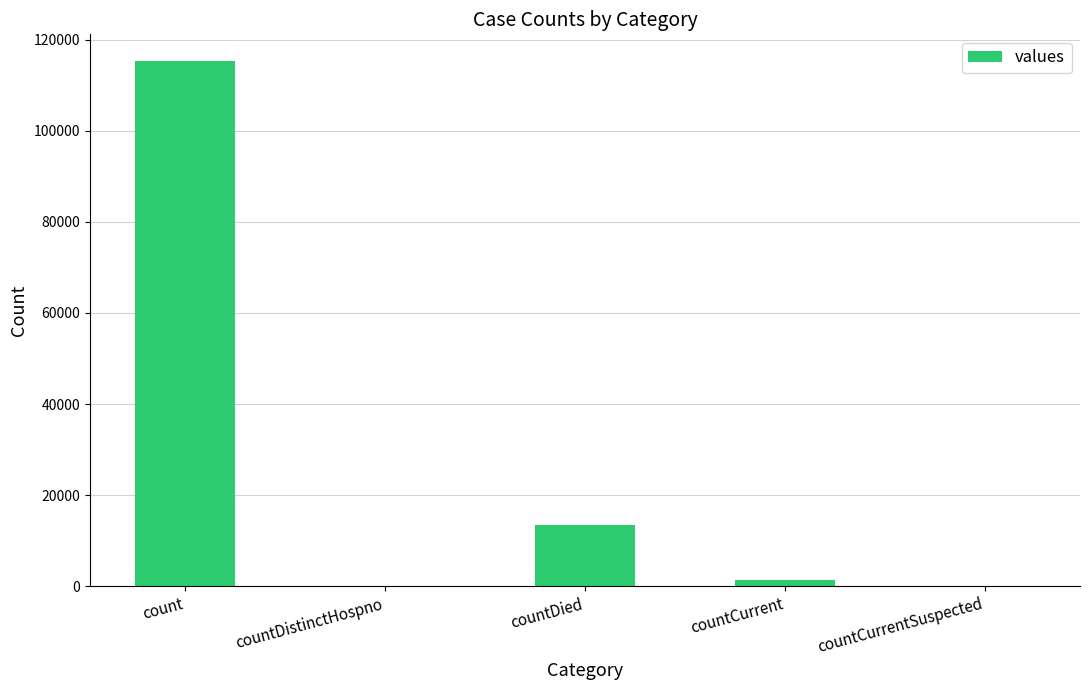

At which label is the value closest to 57689?

countDied